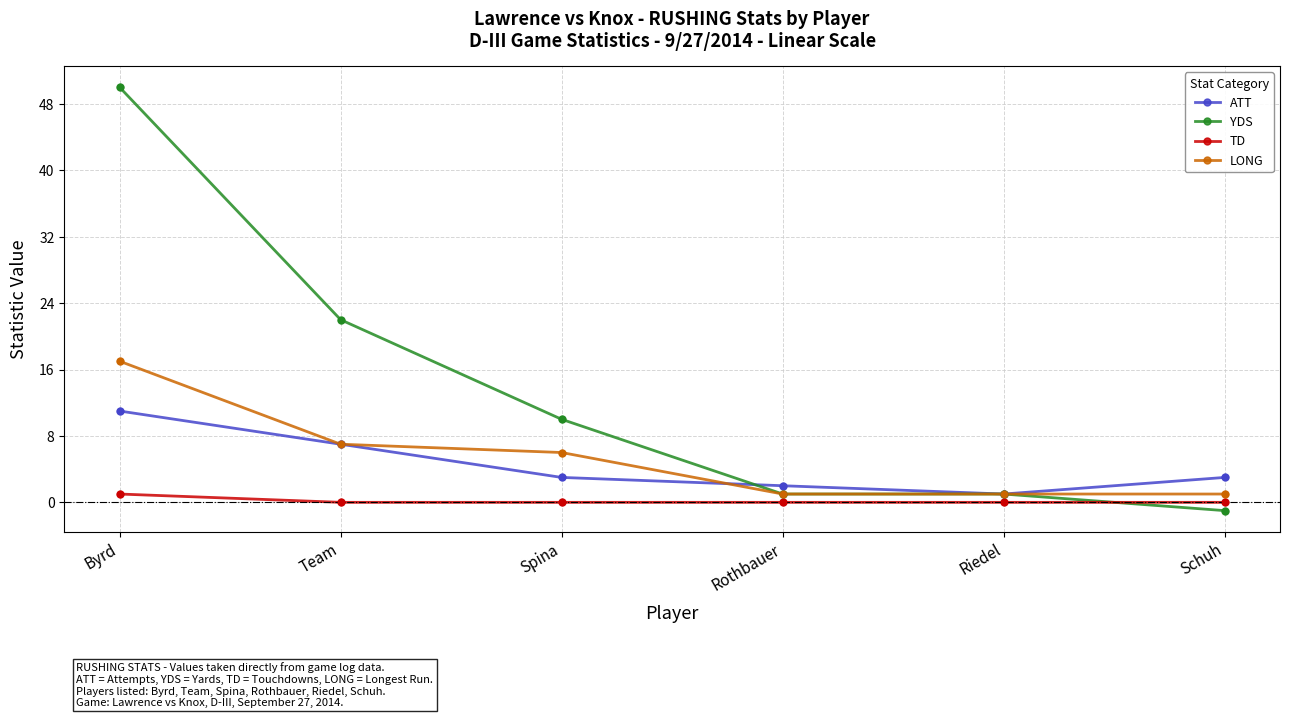

What is the spread (max minus min) of values at Spina?

10